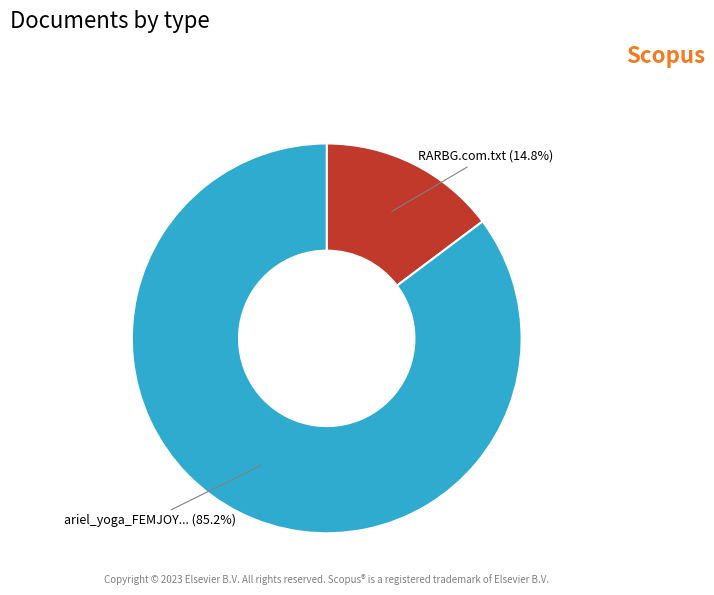

Does any single category account for the majority?

Yes